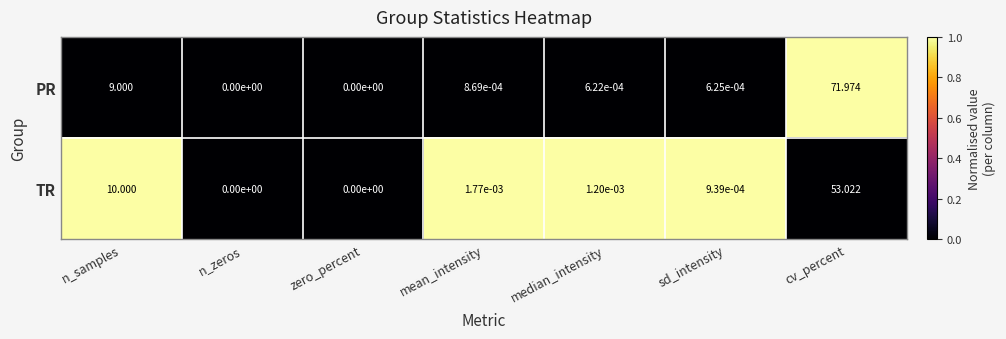

Where is PR nearest to the value 35?

n_samples